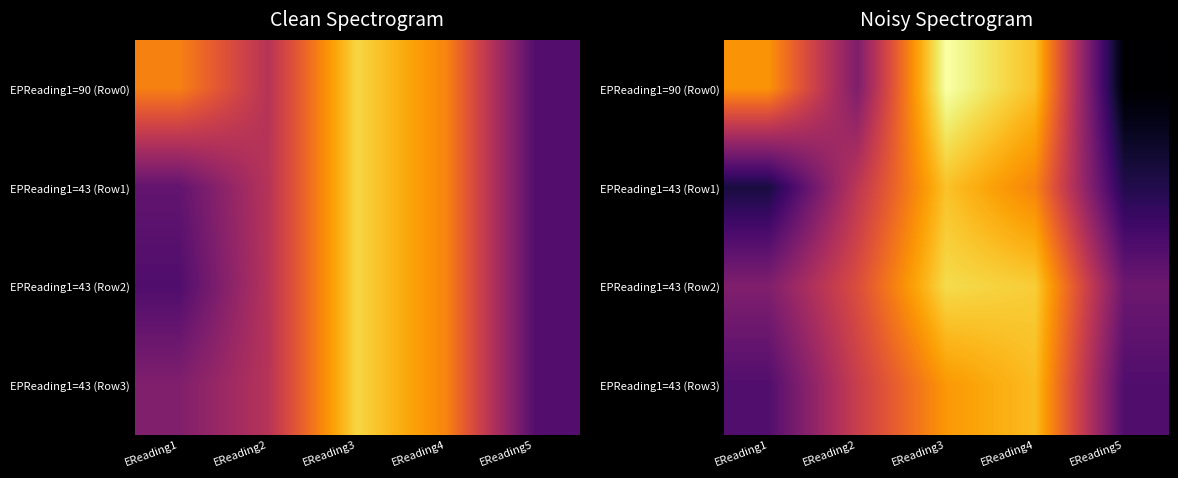

True or false: EPReading1=43 (Row2) has a value of 0.4 at EReading5.

True